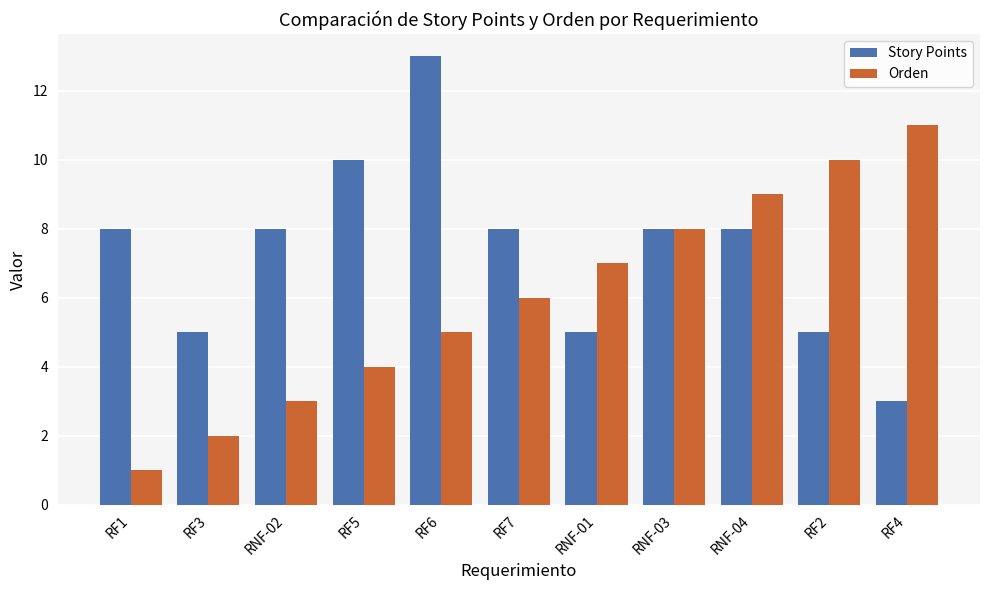

Is it true that Orden equals 4 at RF4?

False